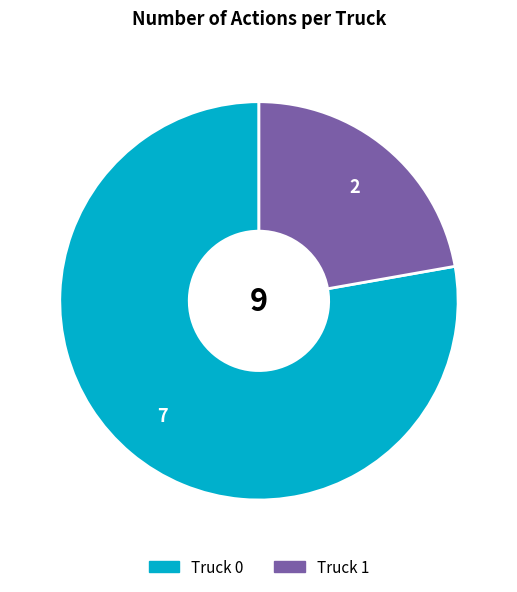

True or false: Truck 0 accounts for 91% of the total.

False